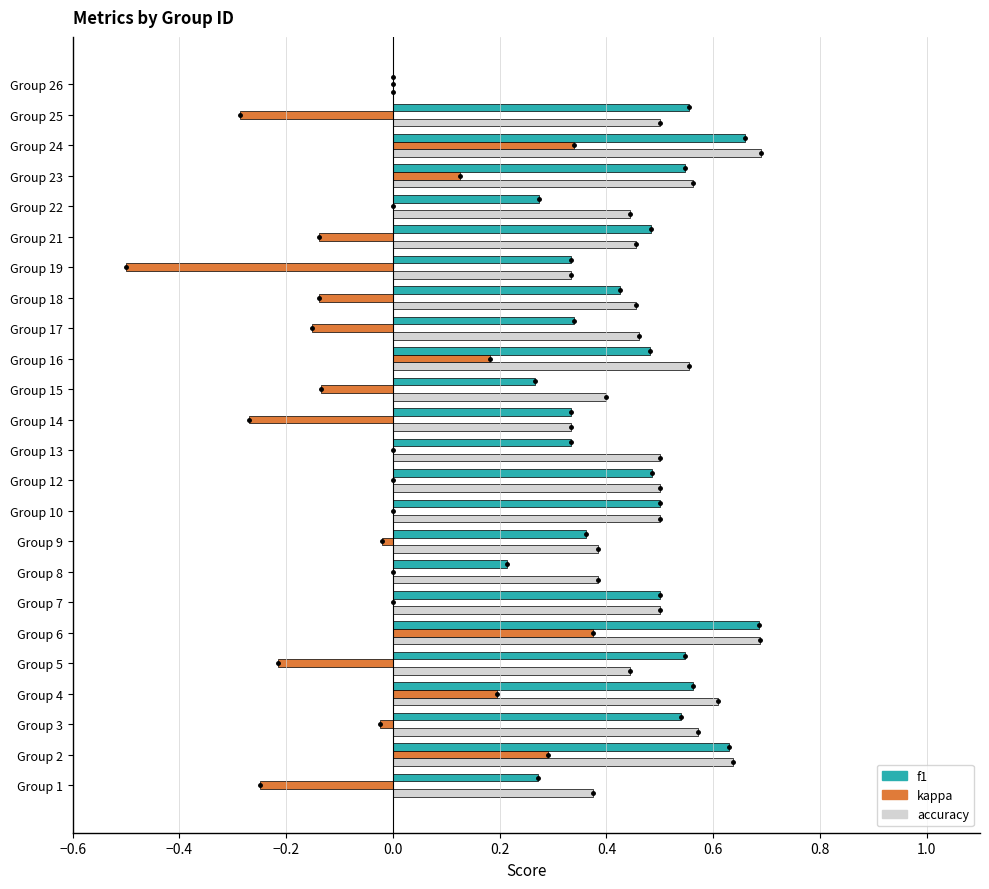

What is the total value across all series at Group 21?

0.8